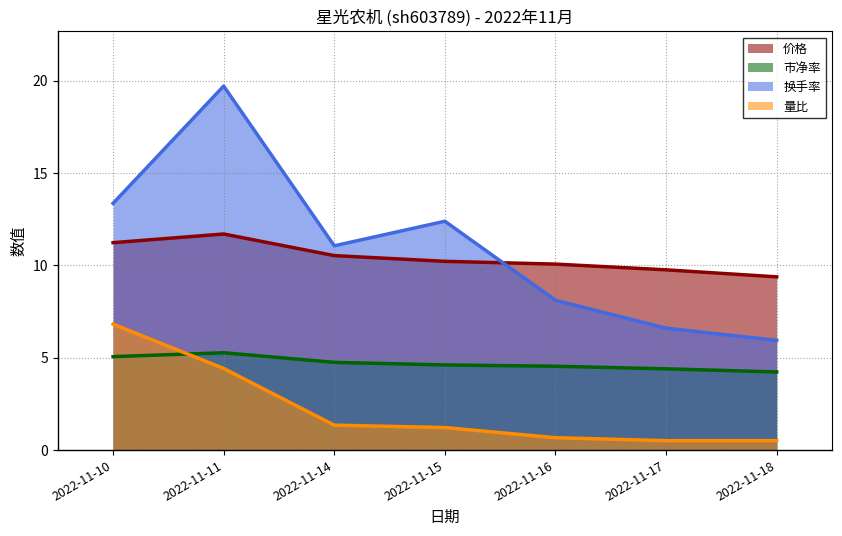

Is the value of 量比 at 2022-11-11 greater than the value of 价格 at 2022-11-14?

No